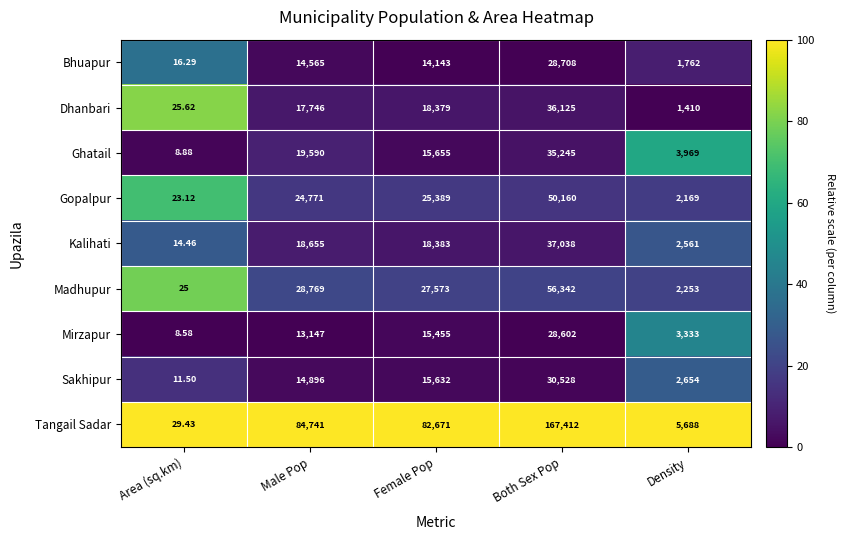

Rank the categories by Dhanbari value from lowest to highest.

Area (sq.km), Density, Male Pop, Female Pop, Both Sex Pop